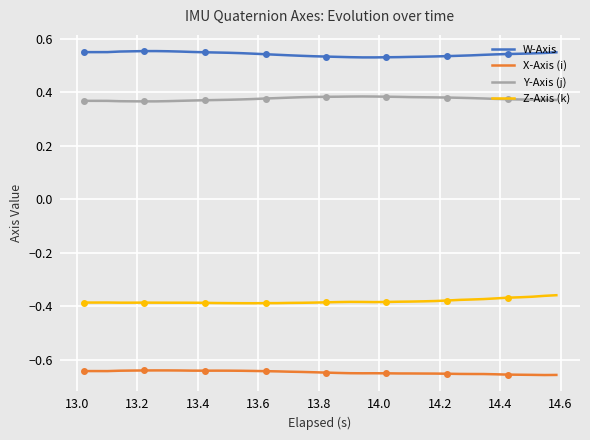

True or false: X-Axis (i) and W-Axis intersect in this chart.

False